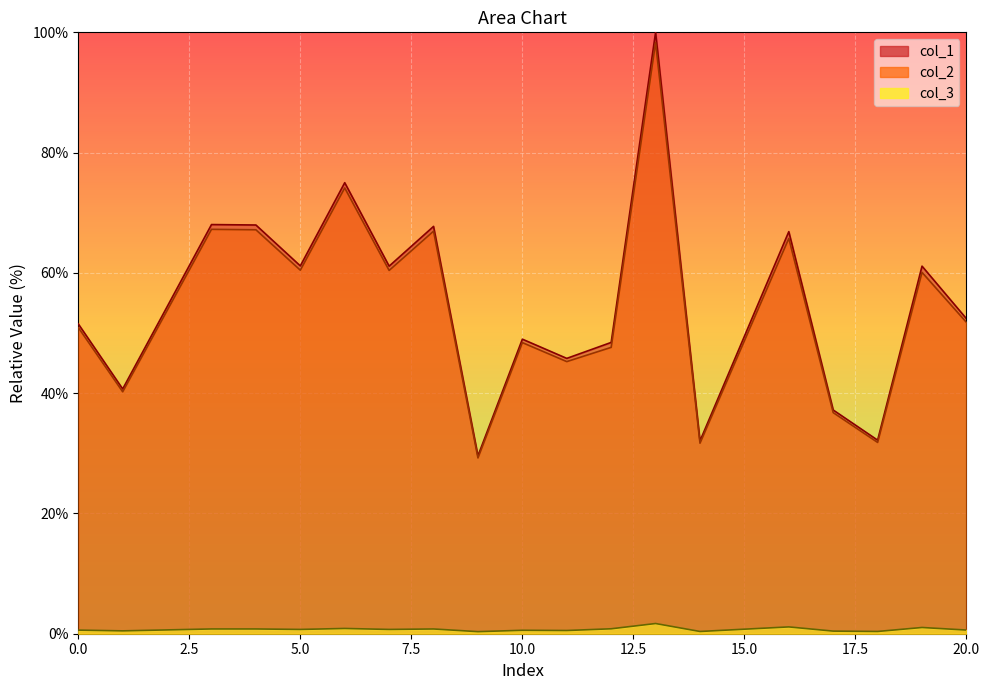

Which category has the highest value across all series?

13